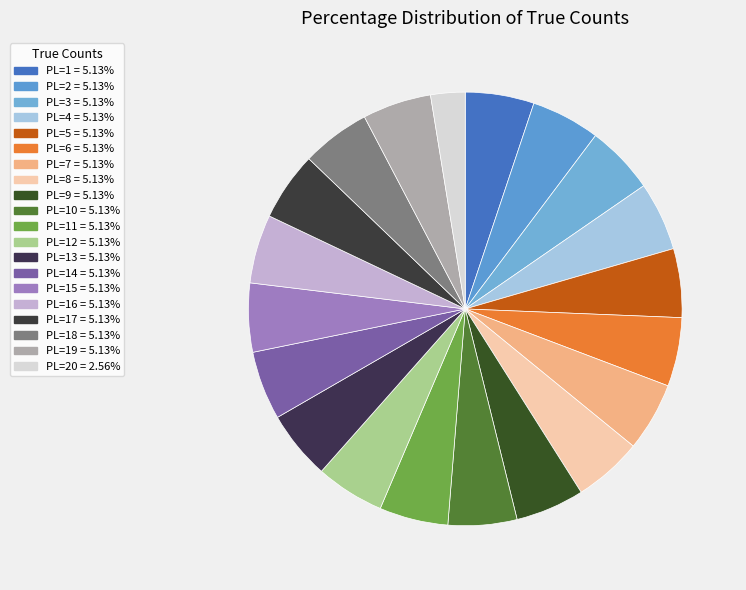

How many slices are in this pie chart?

20